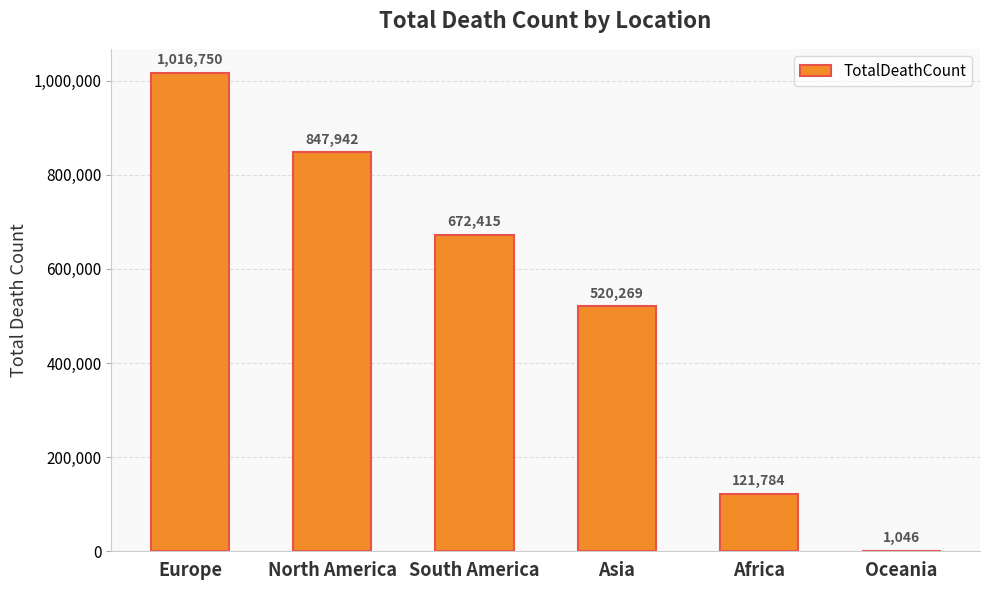

Reading left to right, transcribe all the data shown in this chart.

Europe=1016750	North America=847942	South America=672415	Asia=520269	Africa=121784	Oceania=1046